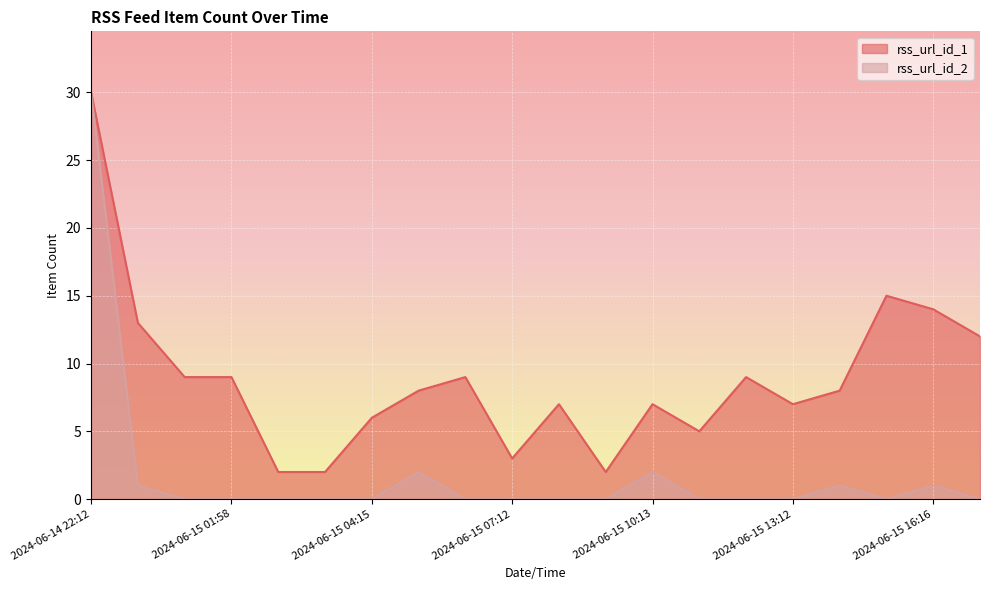

What are all the series names shown in the legend?

rss_url_id_1, rss_url_id_2